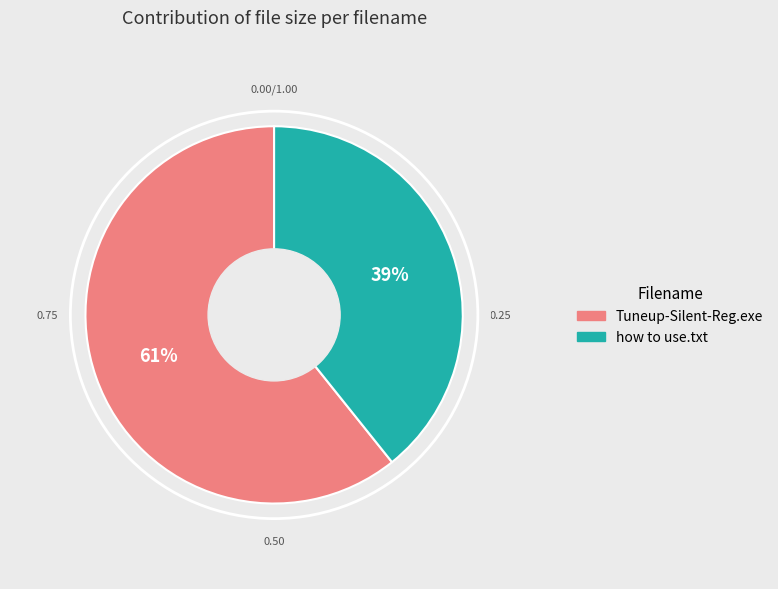

True or false: how to use.txt accounts for 45% of the total.

False